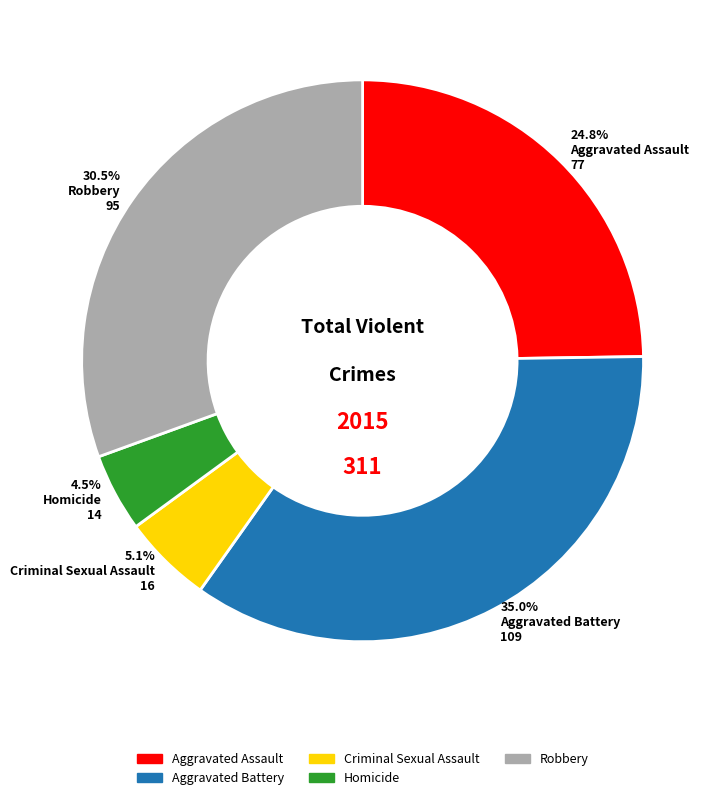

What is the largest slice in the pie chart?

Aggravated Battery